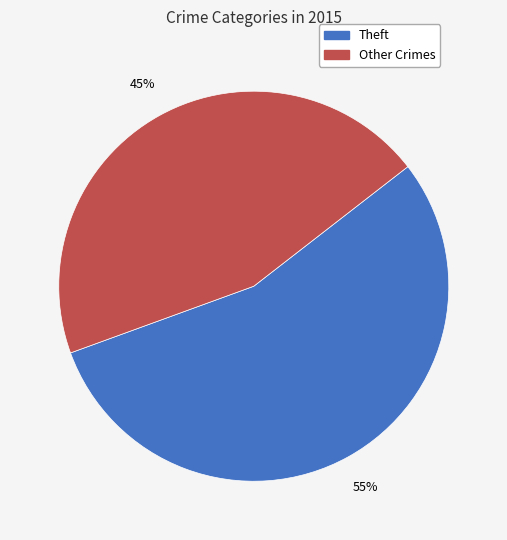

What is the ratio of the value at Theft to the value at Other Crimes?

1.2